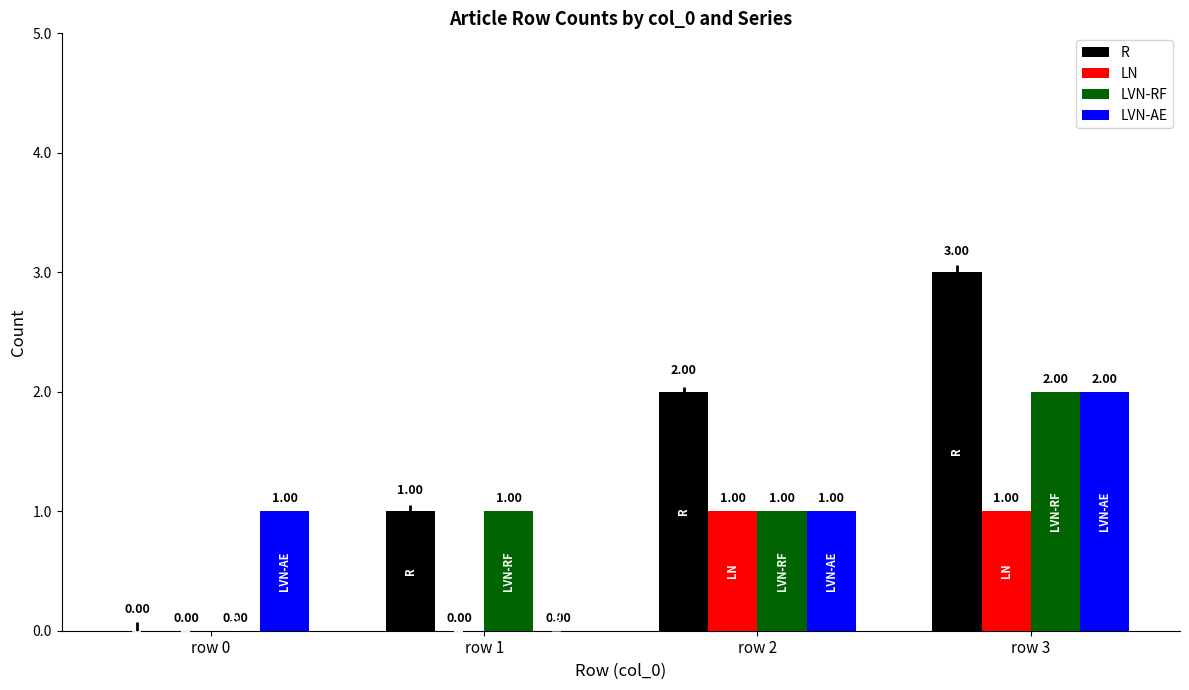

What are all the series names shown in the legend?

R, LN, LVN-RF, LVN-AE